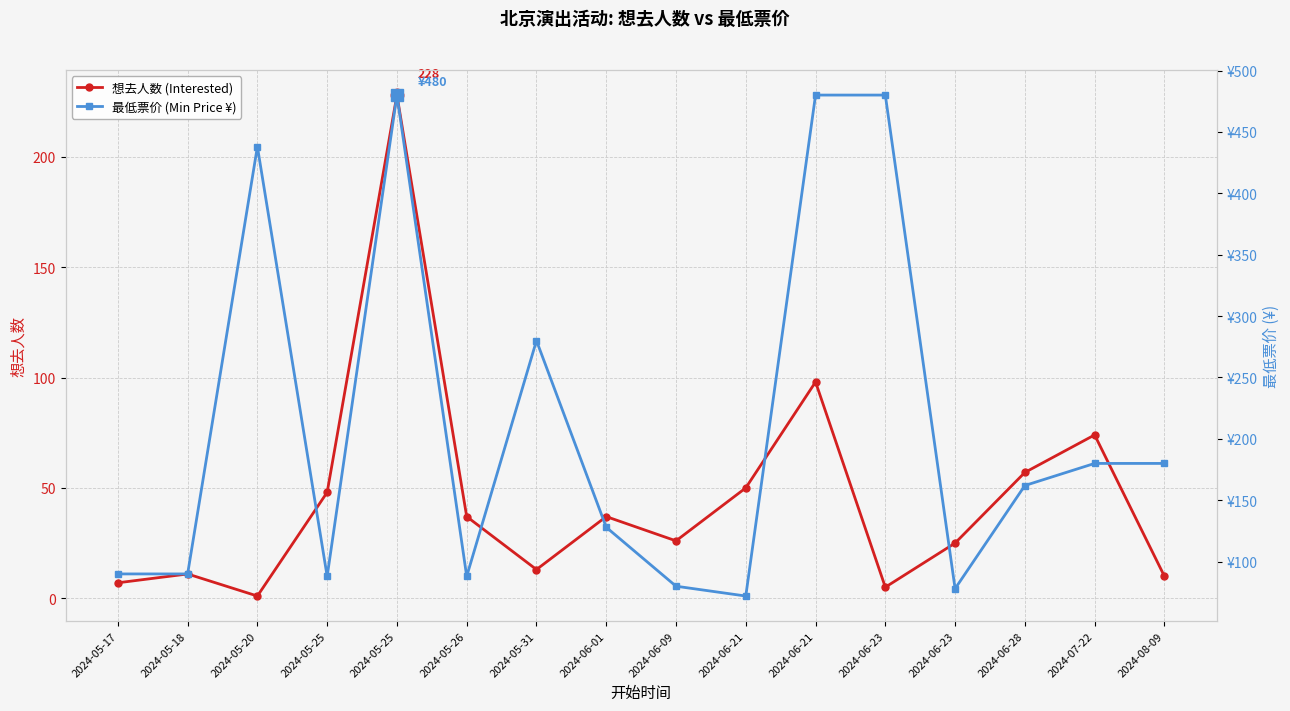

What is the label of the 7th point from the right?

2024-06-21